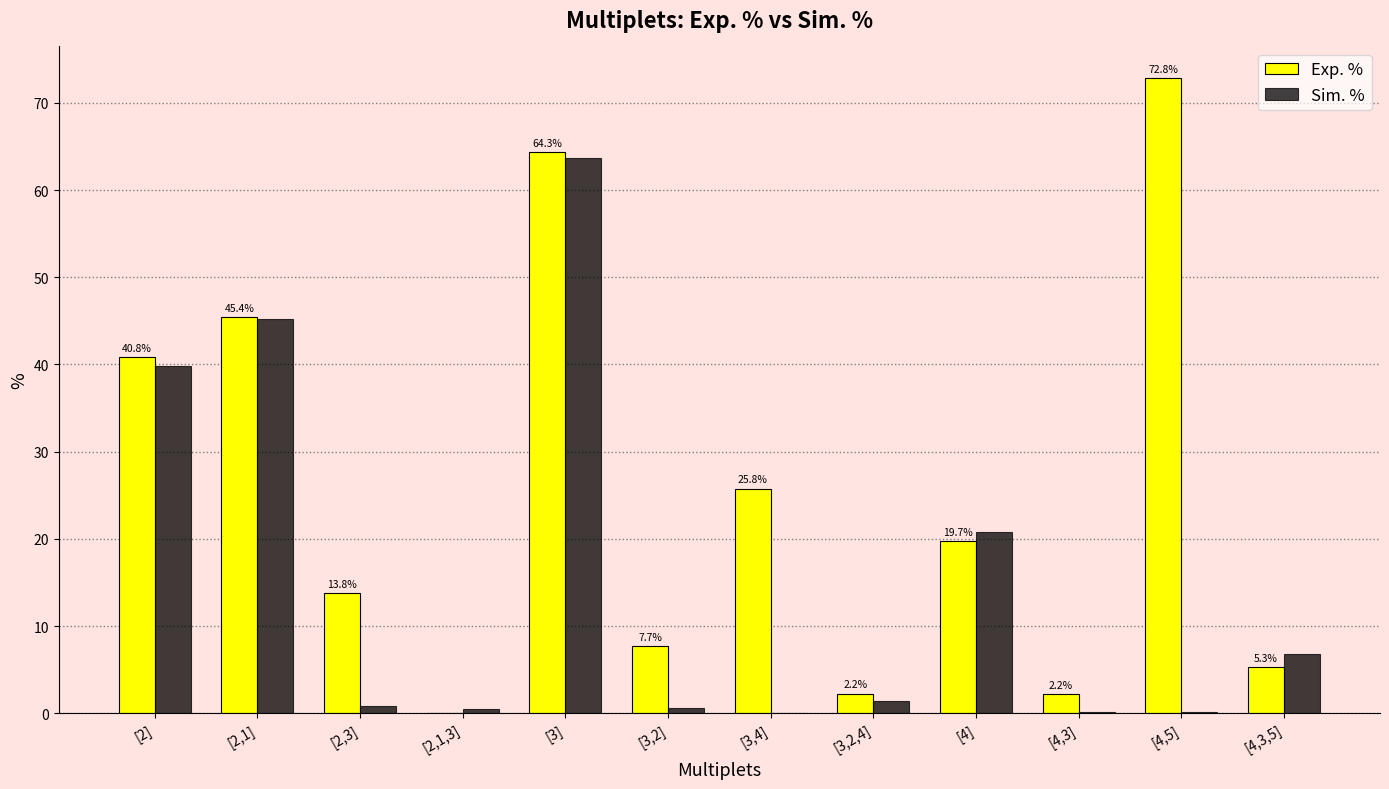

How many values in Exp. % are above zero?

11